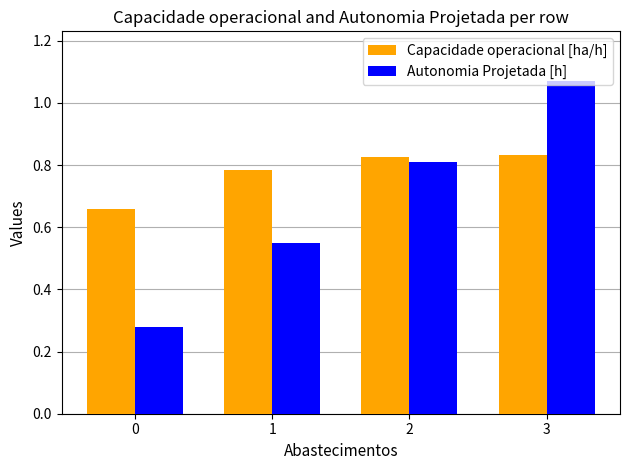

Count the Capacidade operacional [ha/h] values in the range 0 to 1.

4